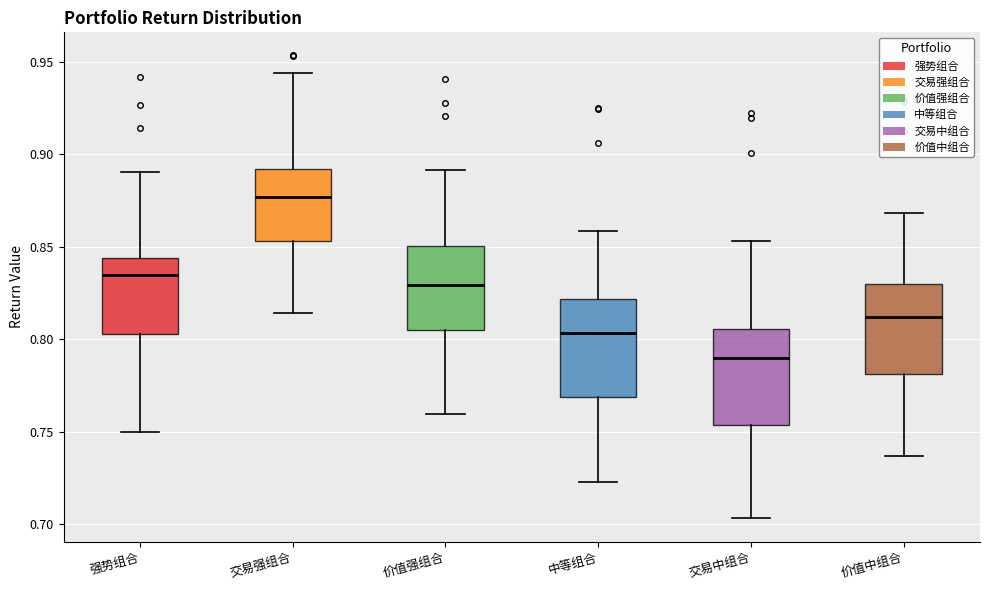

Reading left to right, transcribe this box plot: for each box, give where its median line is, the range the box spans, and where its two whiskers end, as read against the y-axis. The values are not printed on the chart, so give them approximately, as read against the axis.

强势组合: median 0.835, box 0.805 to 0.845, whiskers 0.750 to 0.890
交易强组合: median 0.875, box 0.855 to 0.890, whiskers 0.815 to 0.945
价值强组合: median 0.830, box 0.805 to 0.850, whiskers 0.760 to 0.890
中等组合: median 0.805, box 0.770 to 0.820, whiskers 0.725 to 0.860
交易中组合: median 0.790, box 0.755 to 0.805, whiskers 0.705 to 0.855
价值中组合: median 0.810, box 0.780 to 0.830, whiskers 0.735 to 0.870